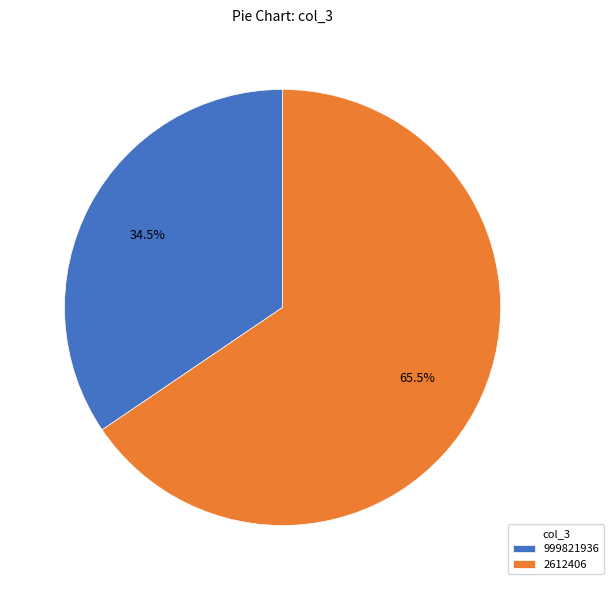

Combined, do 999821936 and 2612406 account for over 50%?

Yes